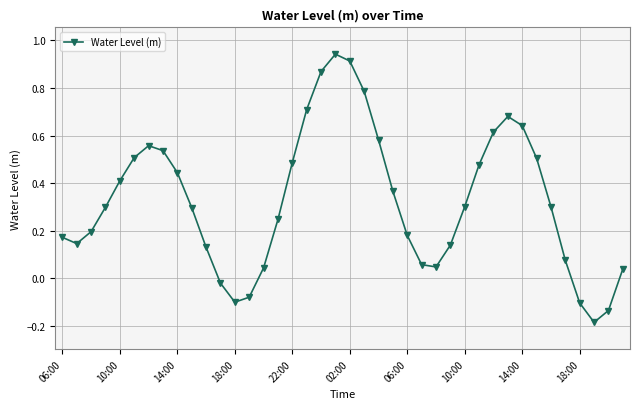

True or false: the data has more than 1 interior local peaks.

True